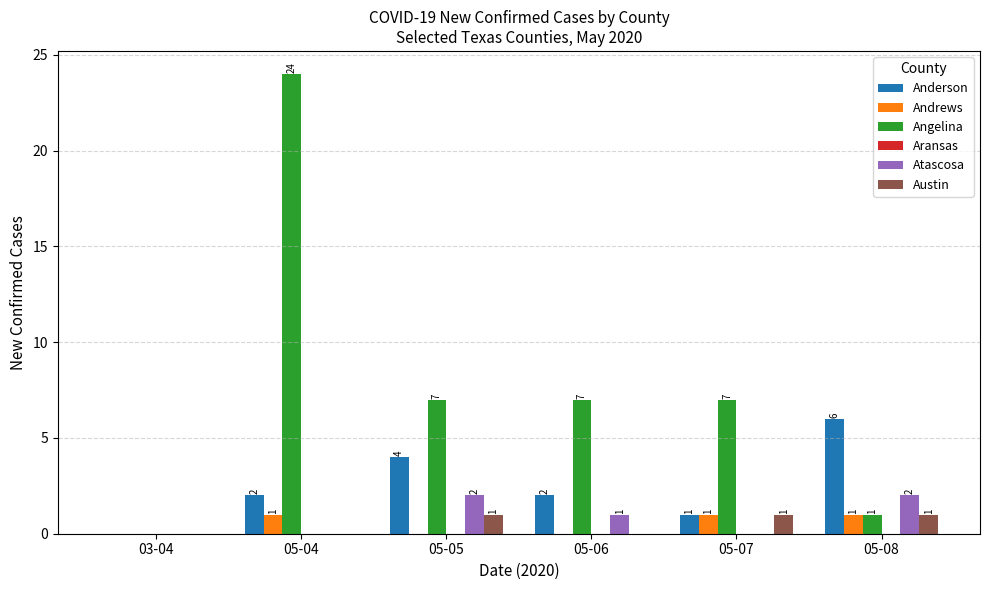

How many Atascosa values are between 0 and 2?

6